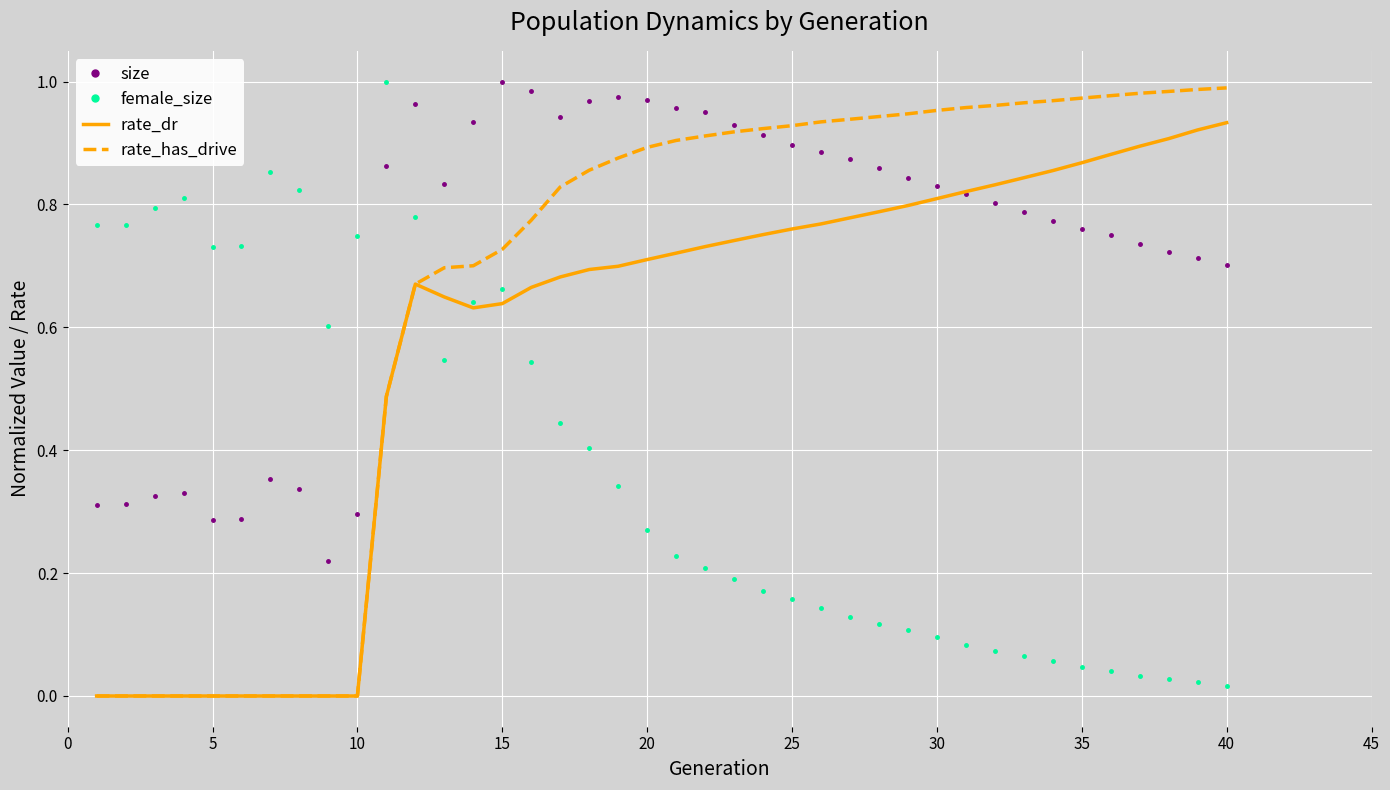

How many times do size and female_size cross each other?

1